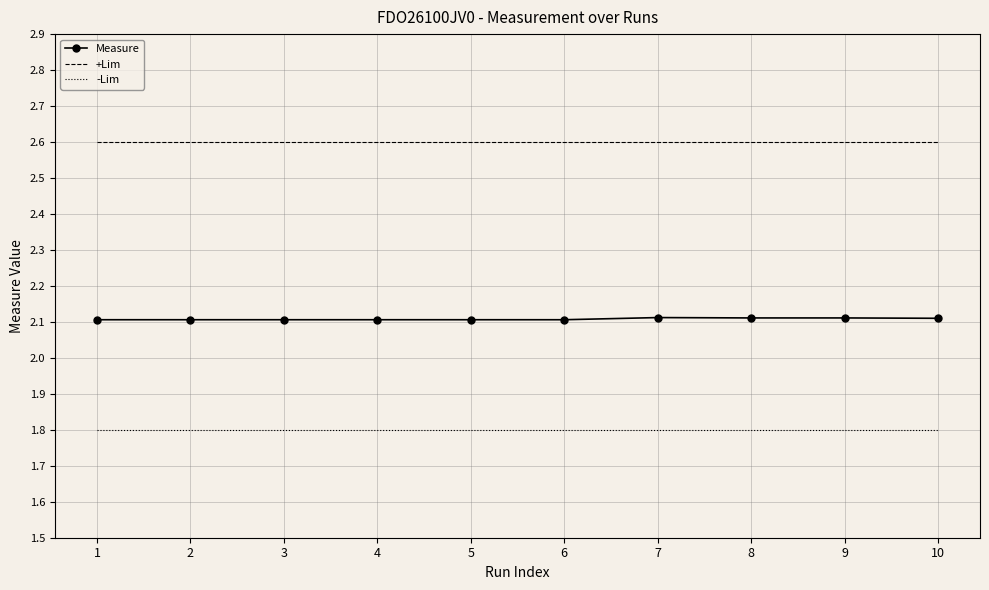

What is the total value across all series at 2?

6.5